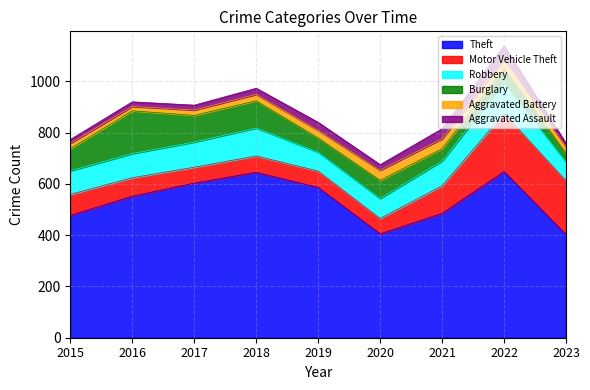

True or false: Aggravated Battery and Burglary cross at least once.

False